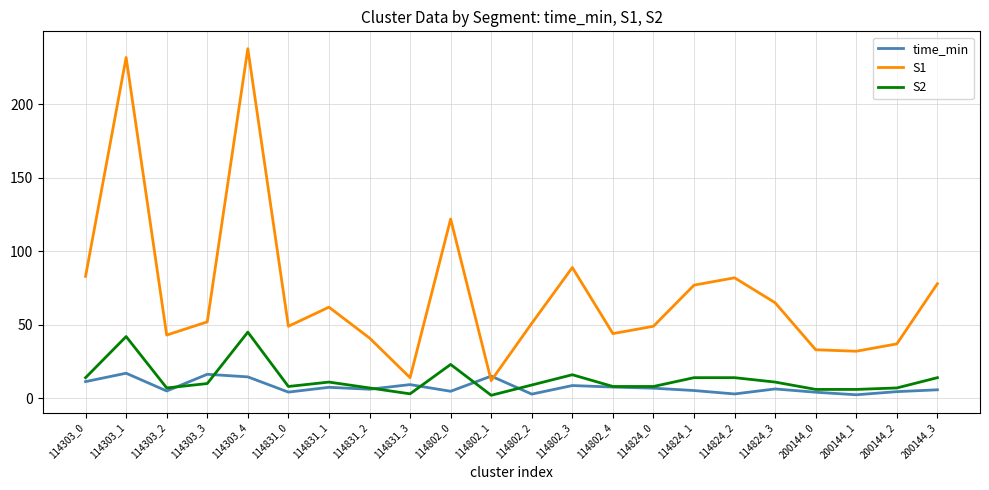

Between 114303_4 and 114802_4, which series saw the biggest shift?

S1